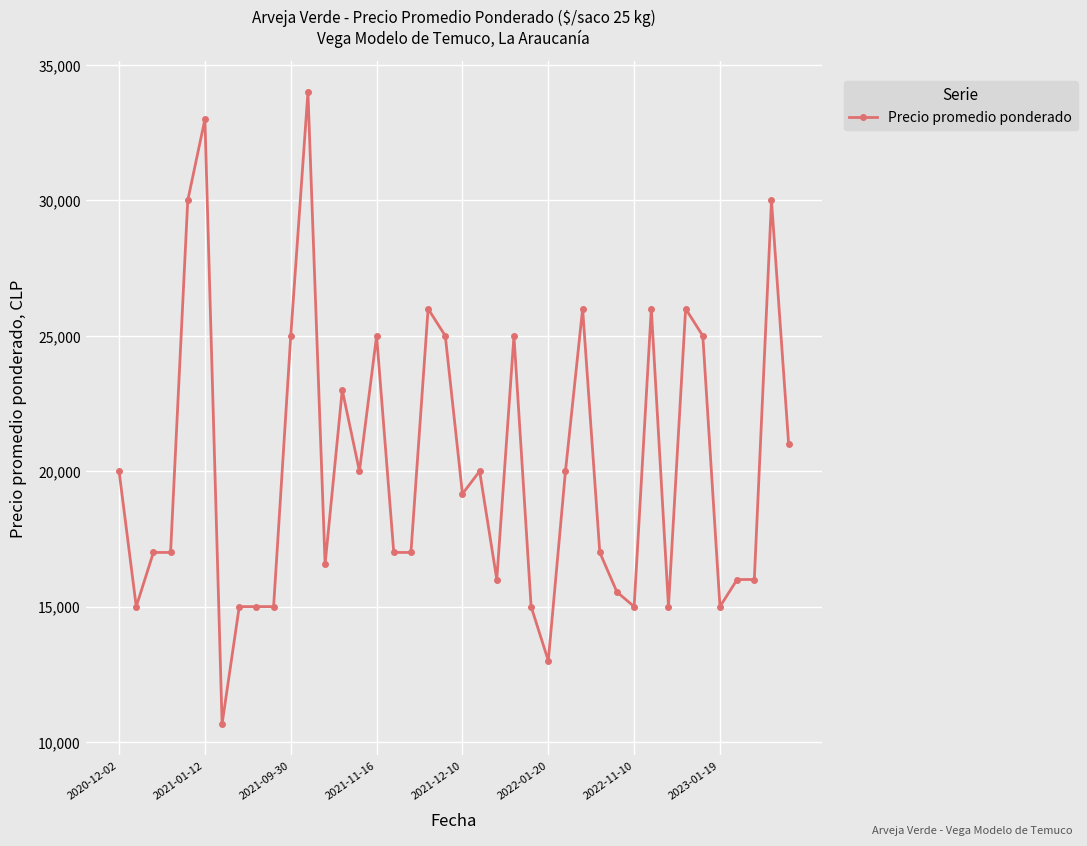

What is the value of the 2nd point from the left?

15000